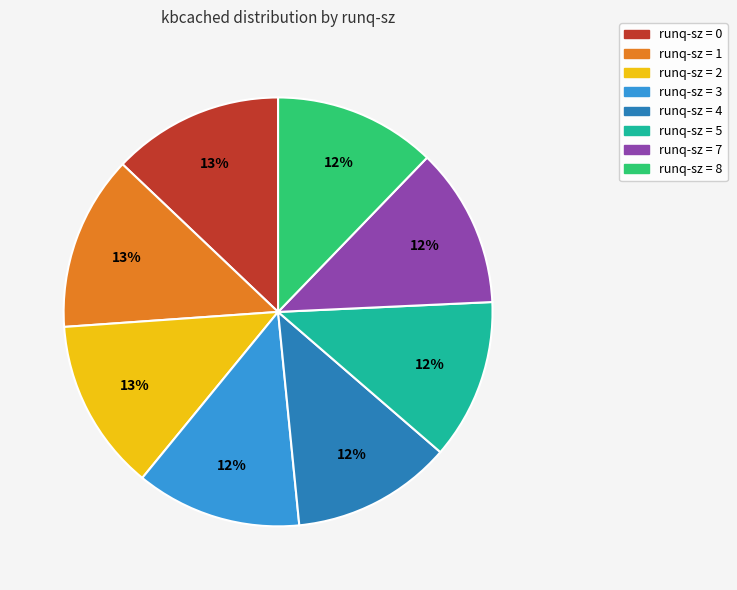

Does any single category account for the majority?

No